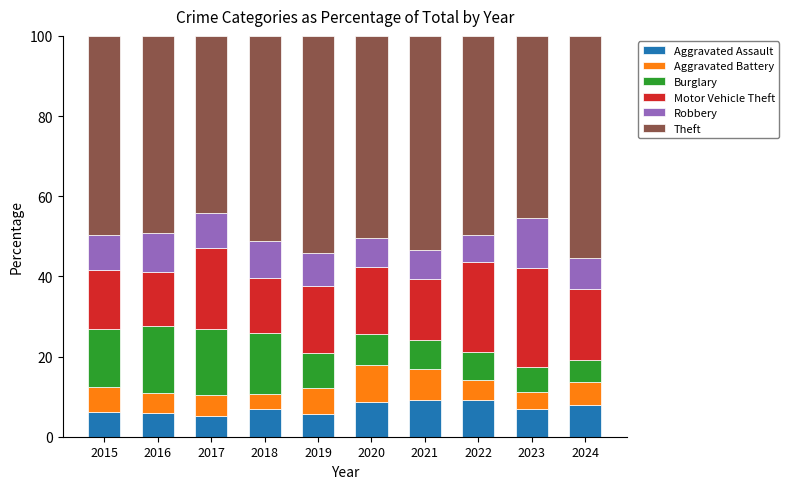

What is the average value of the Aggravated Assault series?

7.2